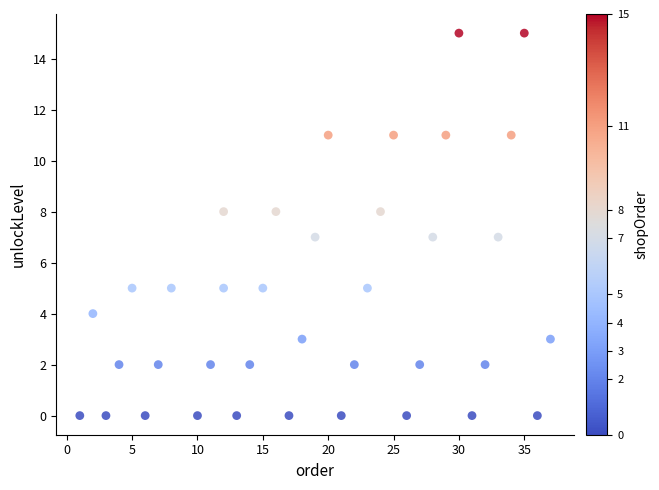

What is the range of Y values (max minus min)?

15